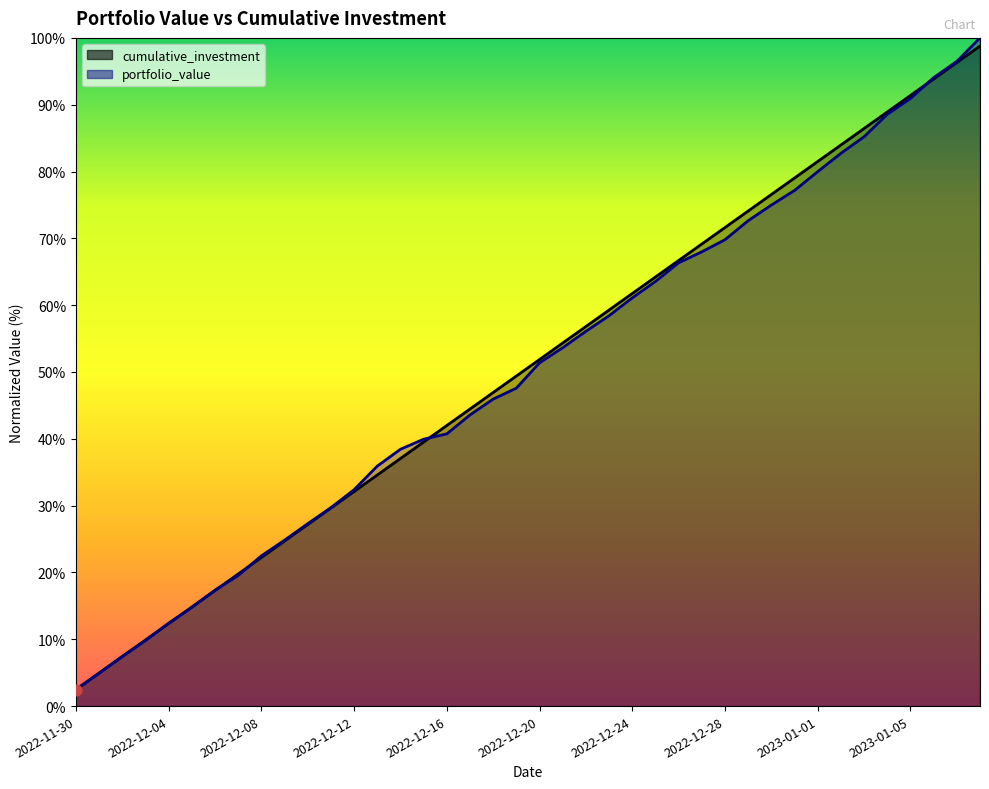

What are all the series names shown in the legend?

cumulative_investment, portfolio_value